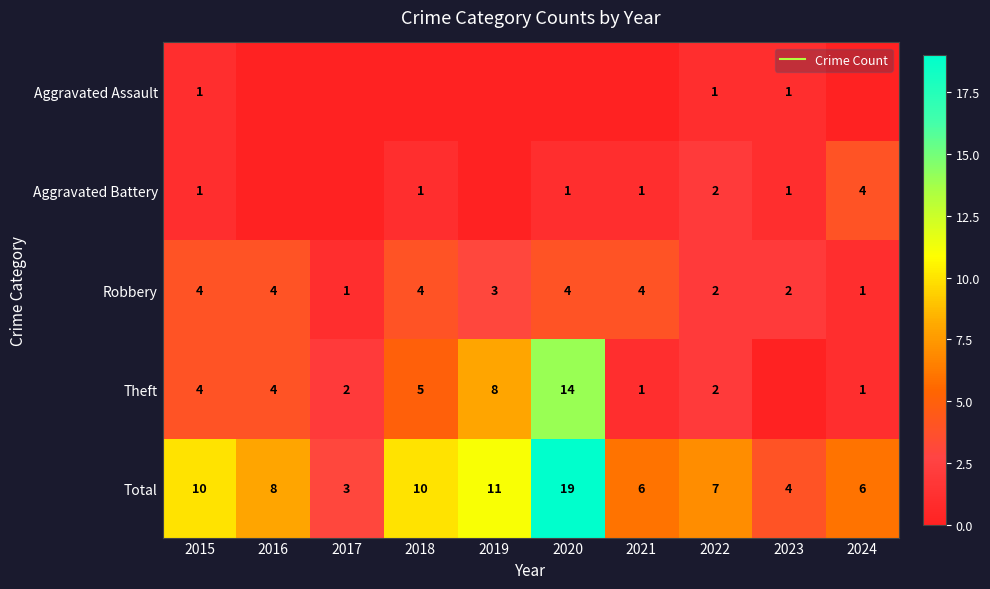

How many values in the Theft series exceed 4?

3